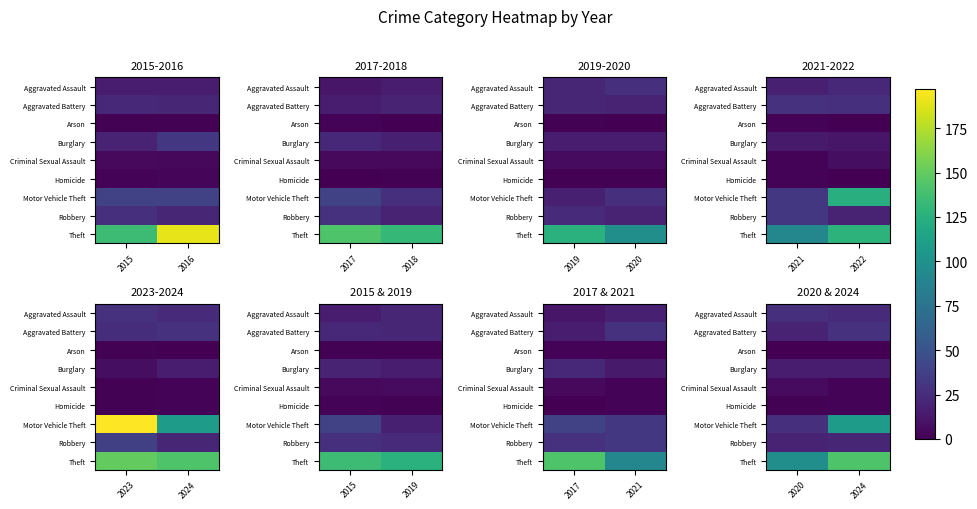

Rank the categories by Robbery value from highest to lowest.

2024, 2020